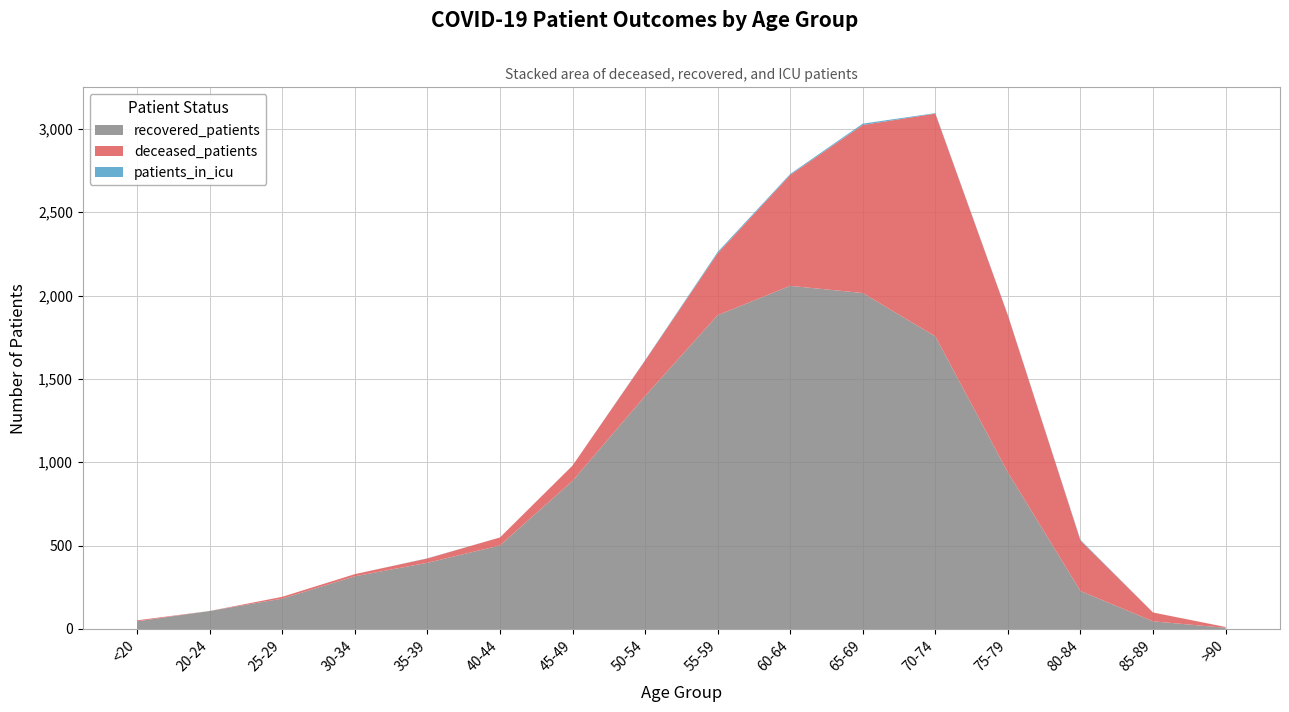

Reading left to right, transcribe all the data shown in this chart.

deceased_patients: 6	0	11	13	26	48	92	213	371	665	1008	1336	942	303	53	5
recovered_patients: 46	108	182	316	397	501	888	1397	1882	2058	2015	1755	939	228	46	7
patients_in_icu: 0	0	0	0	1	0	0	2	8	6	8	3	2	4	0	0